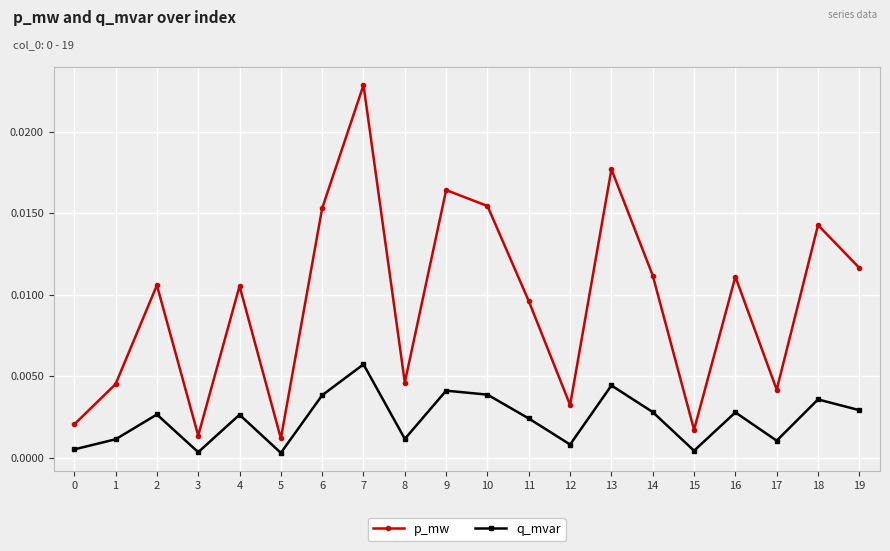

True or false: p_mw and q_mvar intersect in this chart.

False